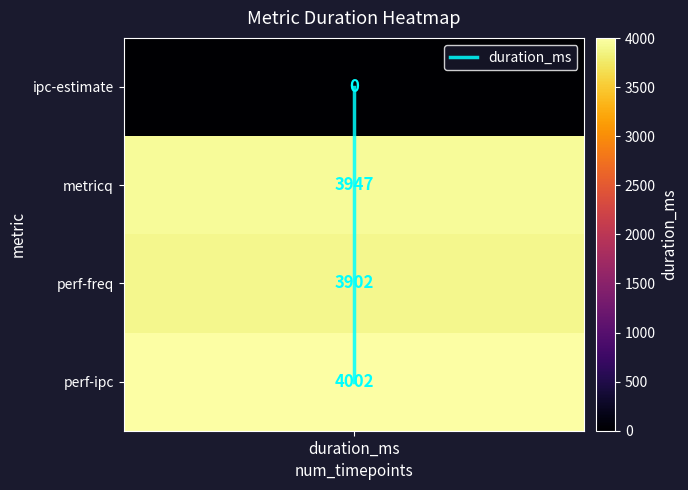

How many data points are above 2?

1